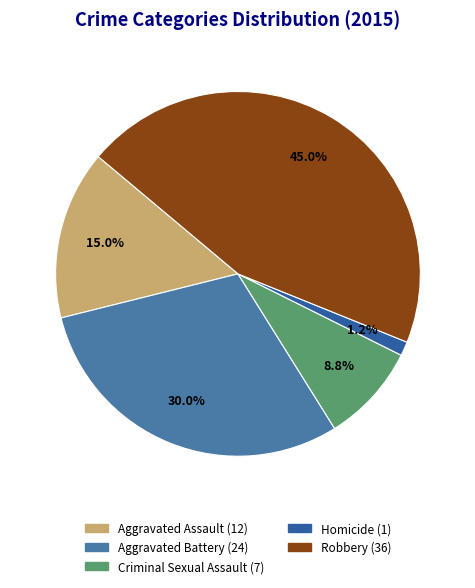

The Aggravated Battery slice represents 30% of the pie. True or false?

True